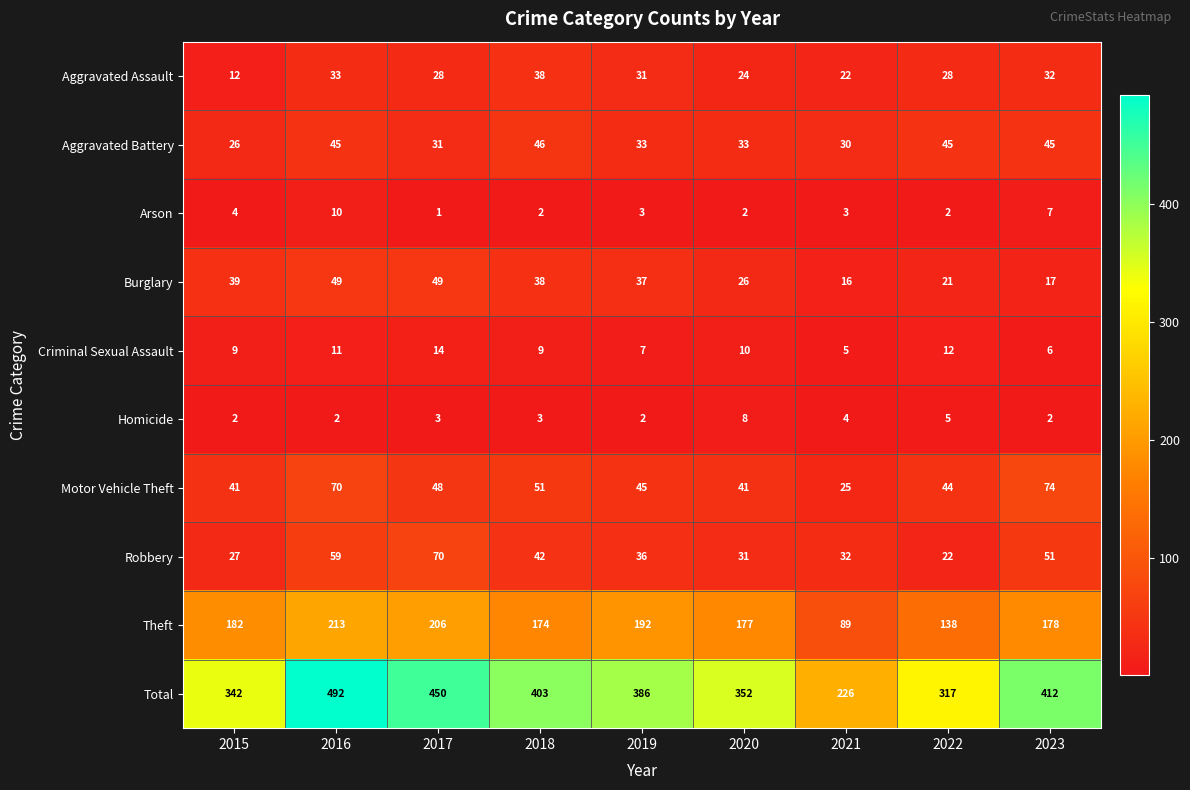

What is the smallest value displayed?

1